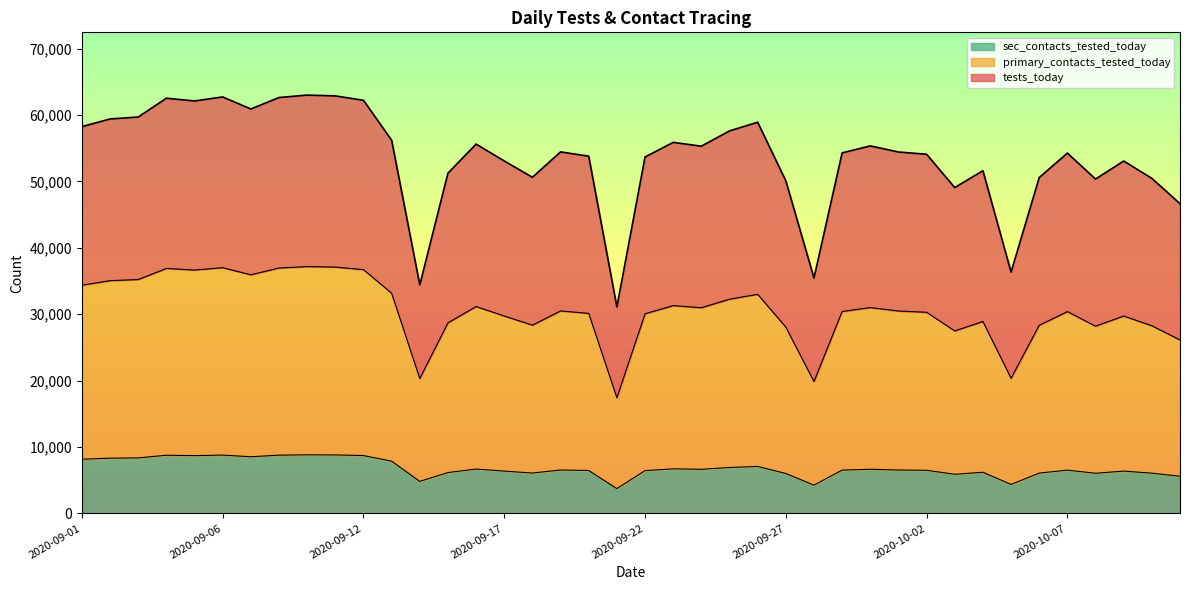

What is the approximate value of sec_contacts_tested_today at 2020-09-09?

8771